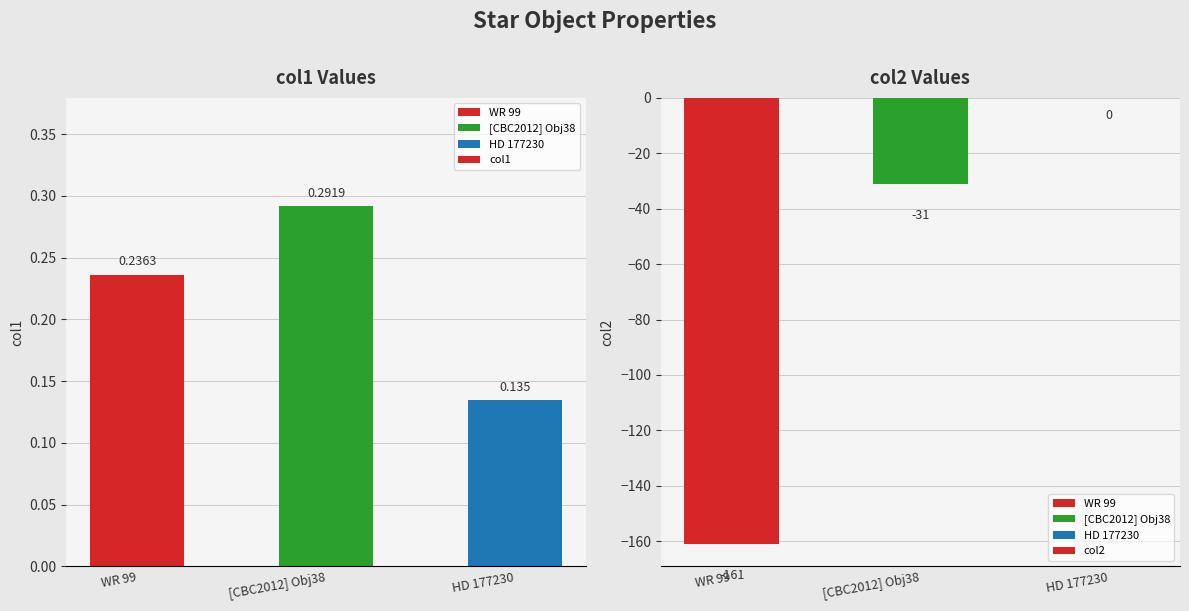

What position from the right is WR 99?

3